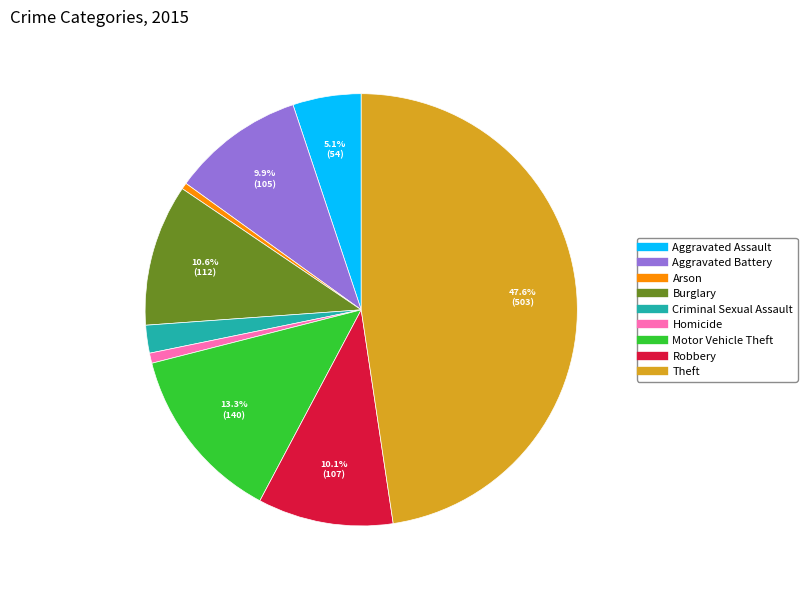

Which has a higher value, Robbery or Aggravated Assault?

Robbery